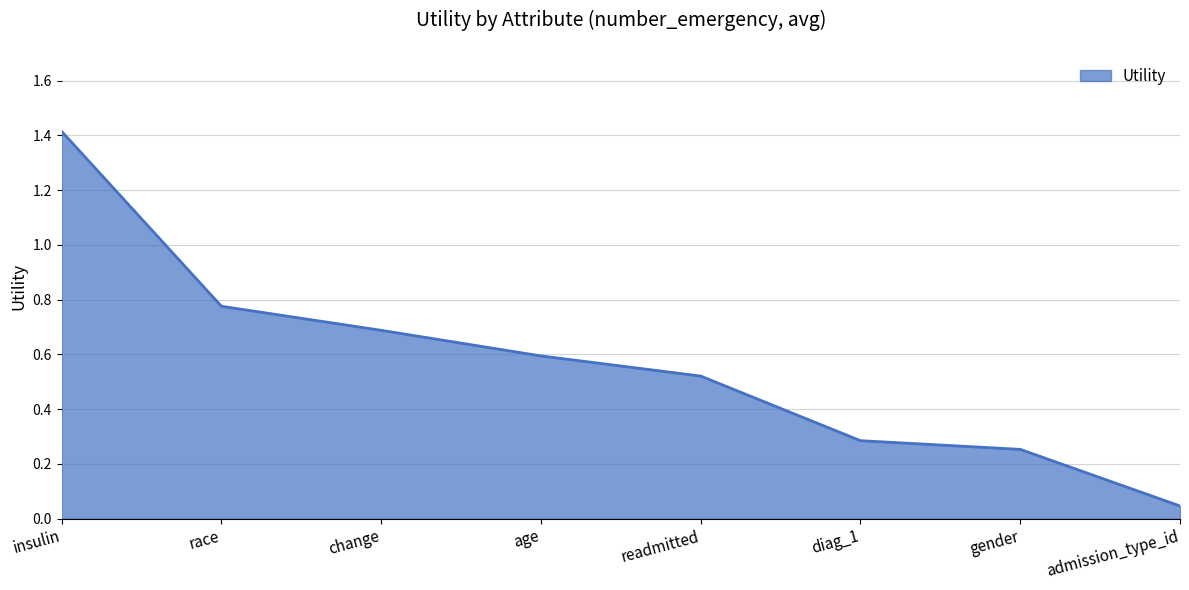

True or false: there are more than 1 points higher than both neighbors.

False